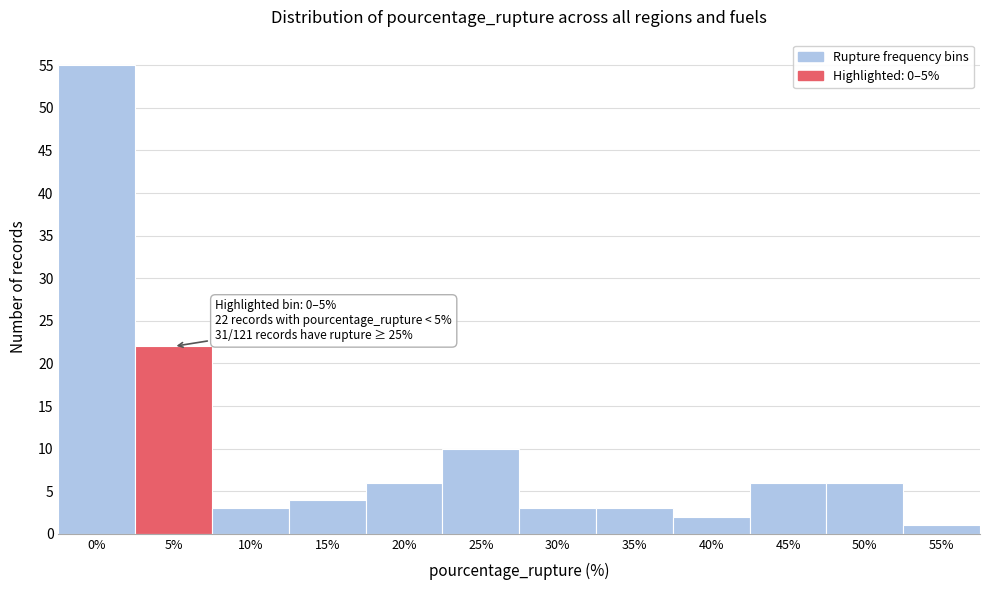

Reading left to right, list all the values displayed in this chart.

0%=55	5%=22	10%=3	15%=4	20%=6	25%=10	30%=3	35%=3	40%=2	45%=6	50%=6	55%=1